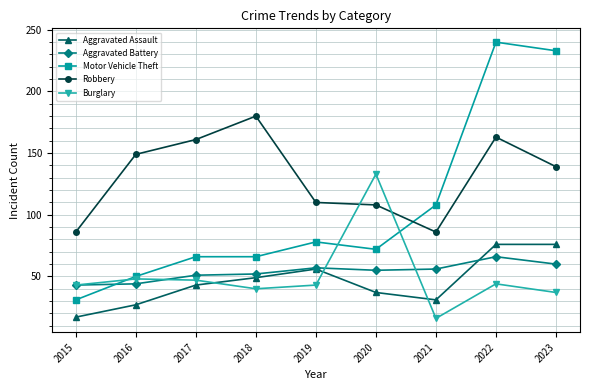

What is the maximum value for Aggravated Assault?

76